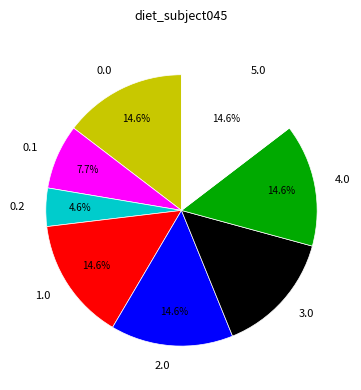

Does 2.0 account for over 50% of the chart?

No